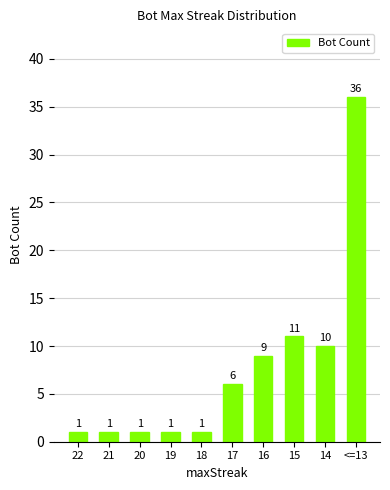

Reading left to right, transcribe all the data shown in this chart.

22=1	21=1	20=1	19=1	18=1	17=6	16=9	15=11	14=10	<=13=36